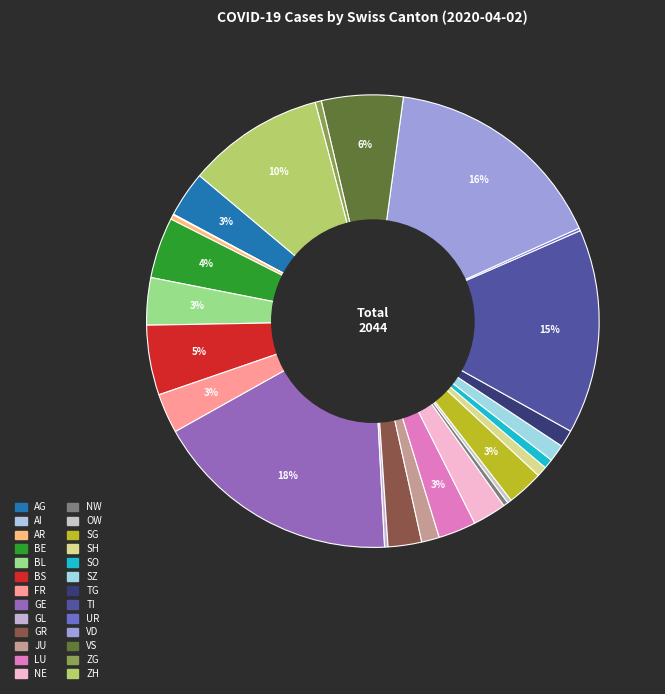

Between BS and GE, which is larger?

GE